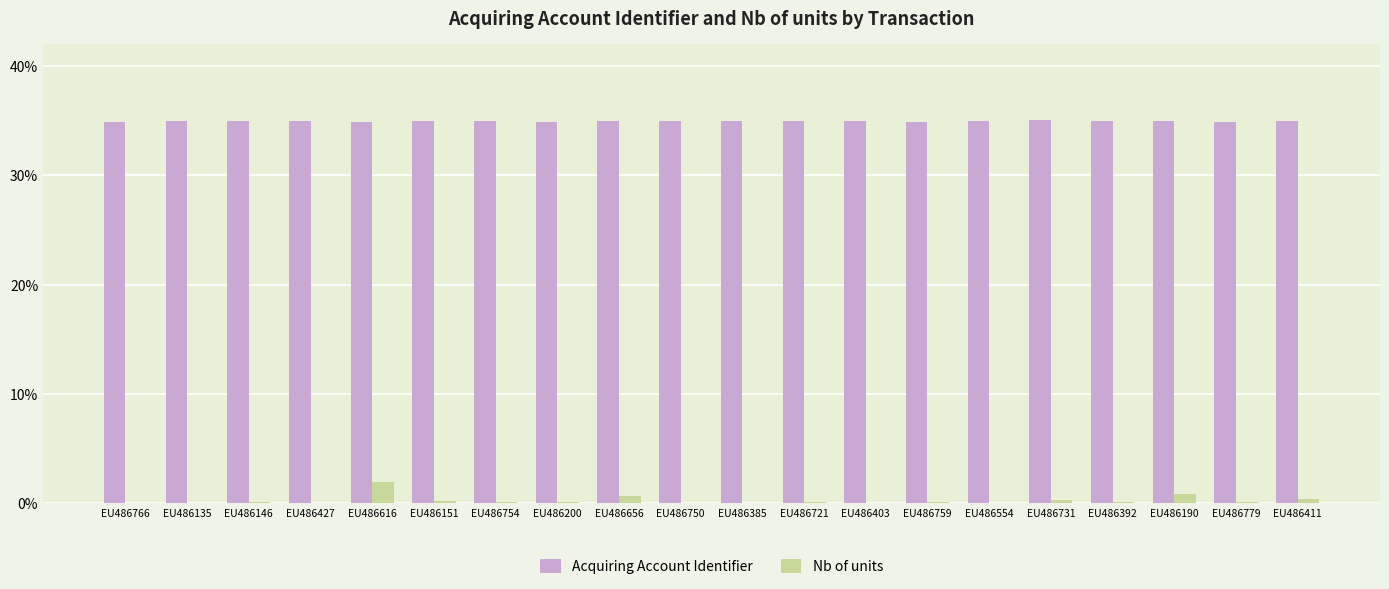

Is the value of Nb of units at EU486779 greater than the value of Acquiring Account Identifier at EU486759?

No